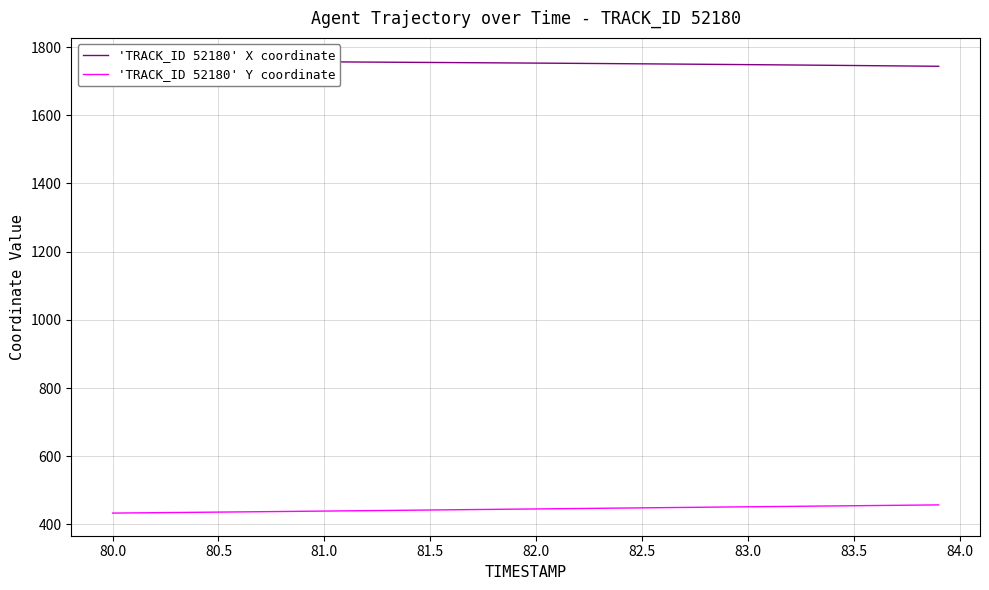

What is the highest value of the 'TRACK_ID 52180' Y coordinate series?

457.4